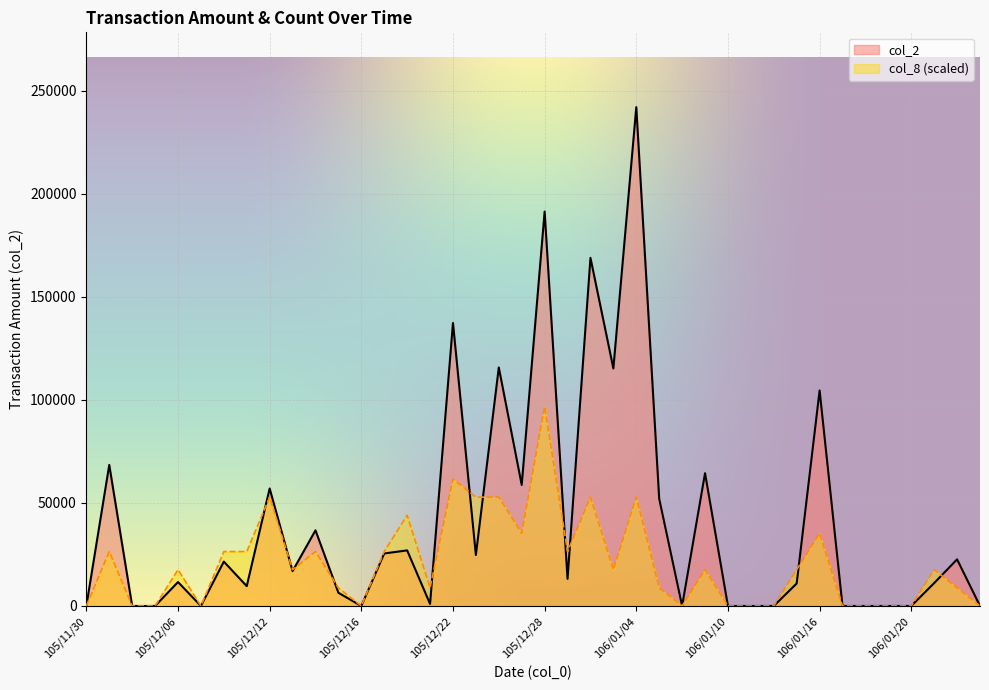

What are all the series names shown in the legend?

col_2, col_8 (scaled)